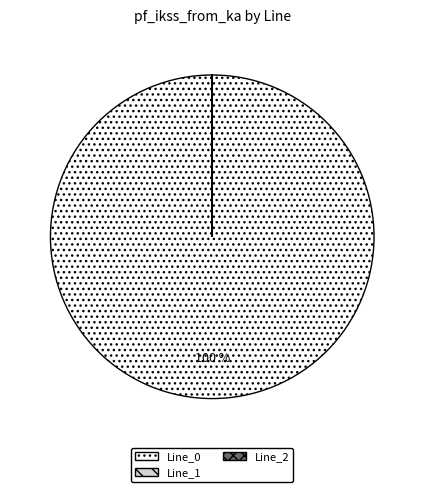

What is the majority slice?

Line_0